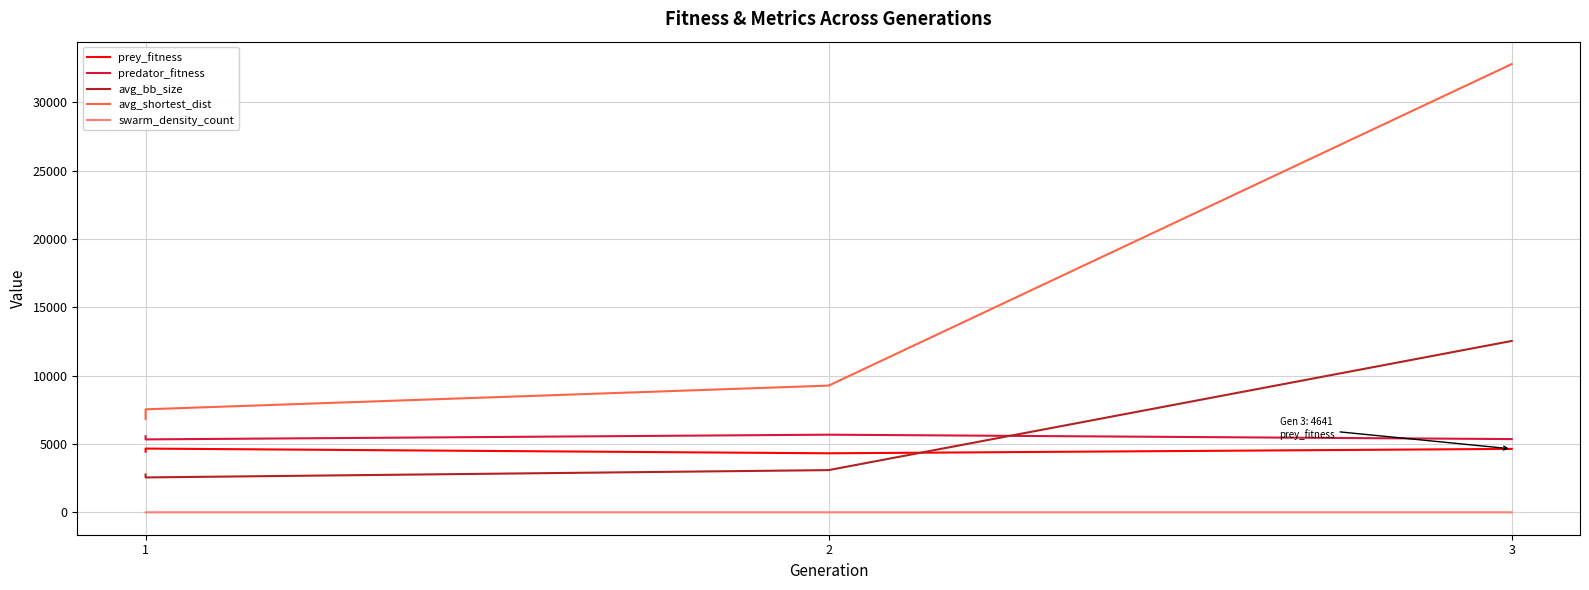

What is the total value across all series at 1?

19606.3